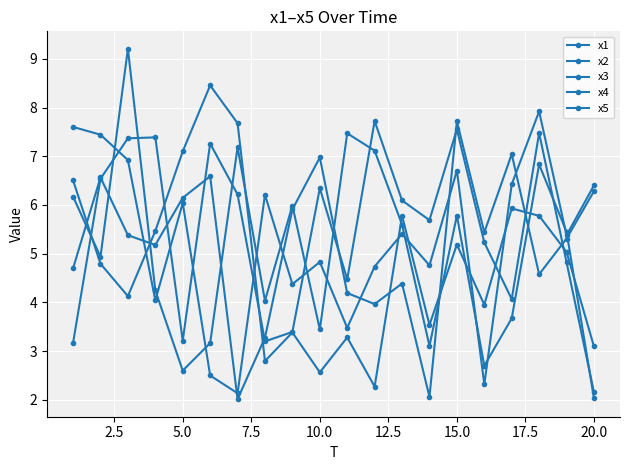

How many data points in x3 are above 6?

10